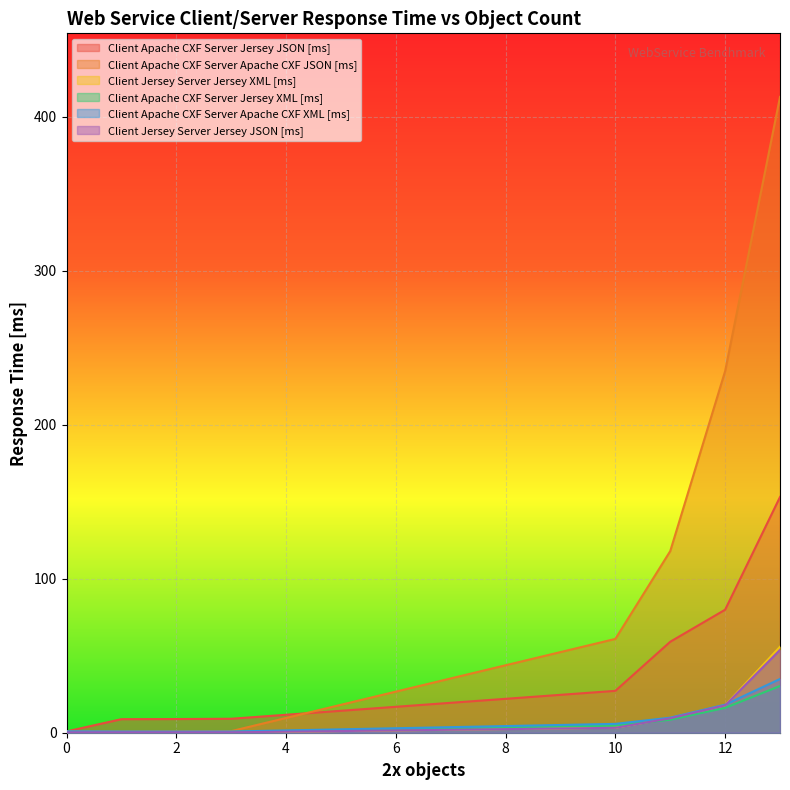

How many data points in Client Jersey Server Jersey JSON [ms] are less than 3?

4